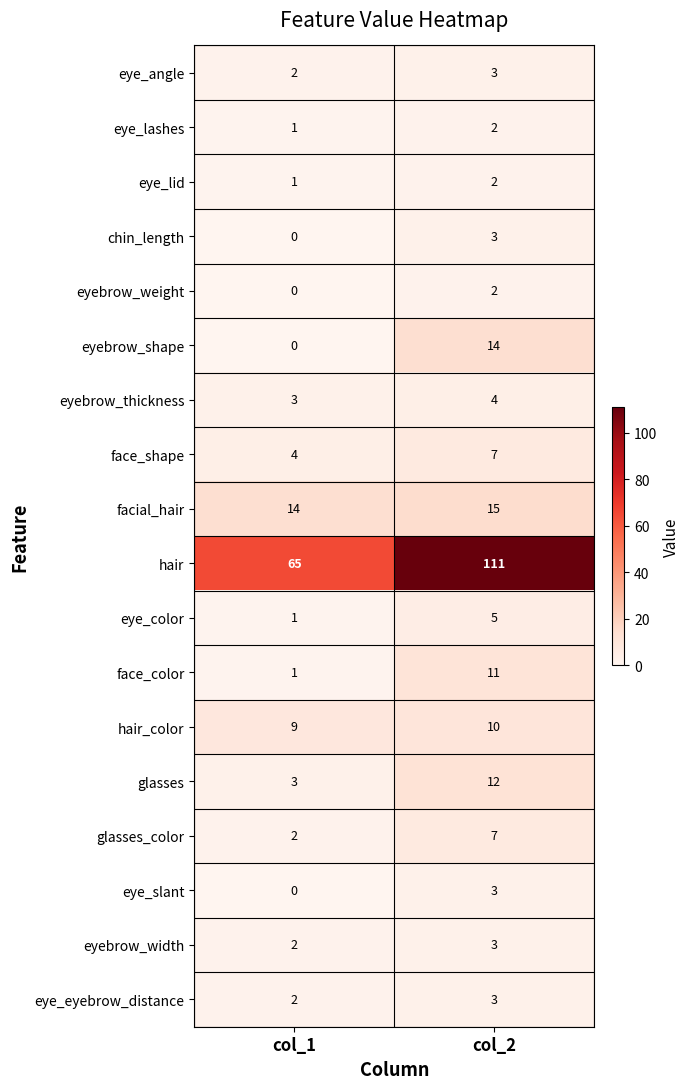

What is the sum of all eye_color values?

6